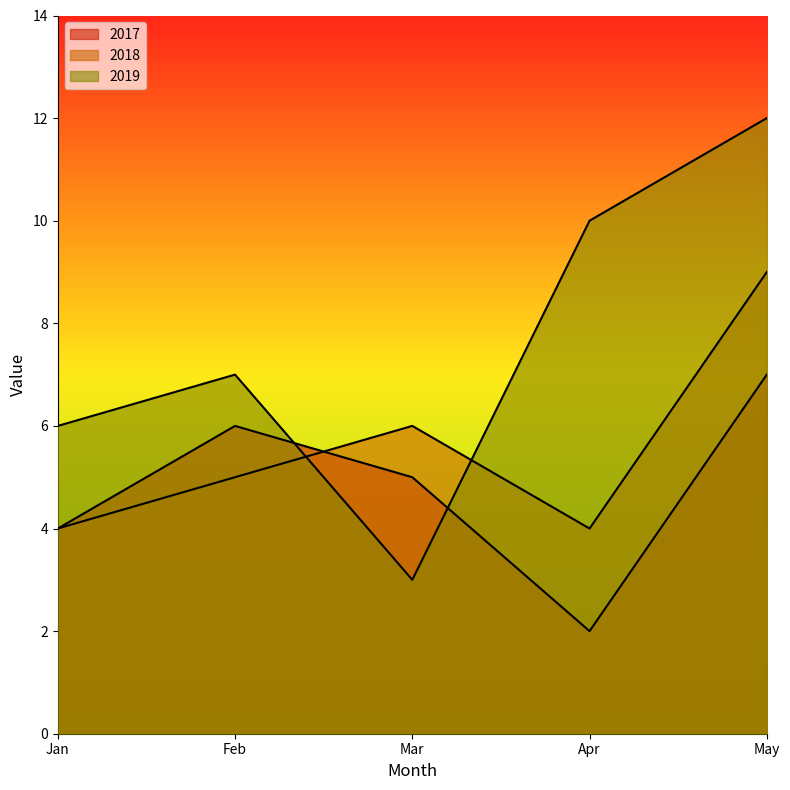

Is the value of 2018 at Jan greater than the value of 2017 at Feb?

No